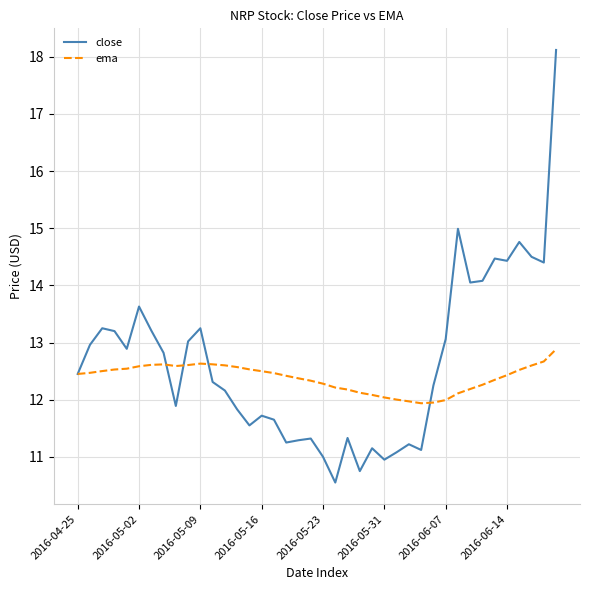

What is the maximum value for close?

18.1